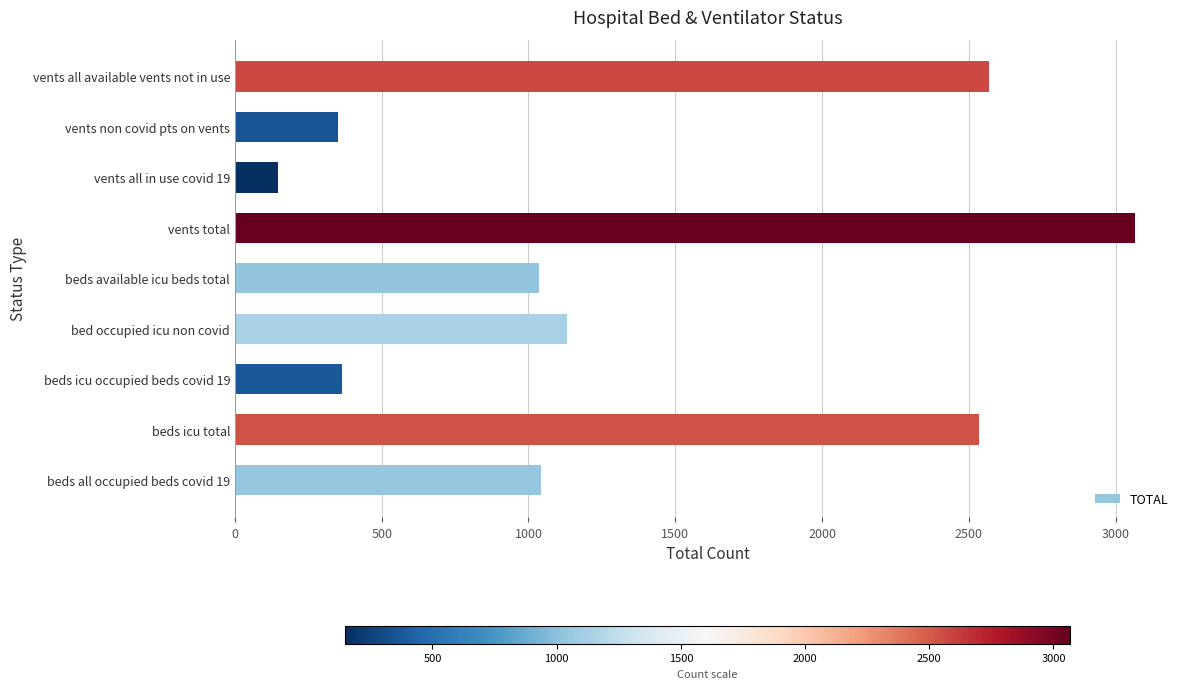

What is the change in value from beds all occupied beds covid 19 to bed occupied icu non covid?

+90